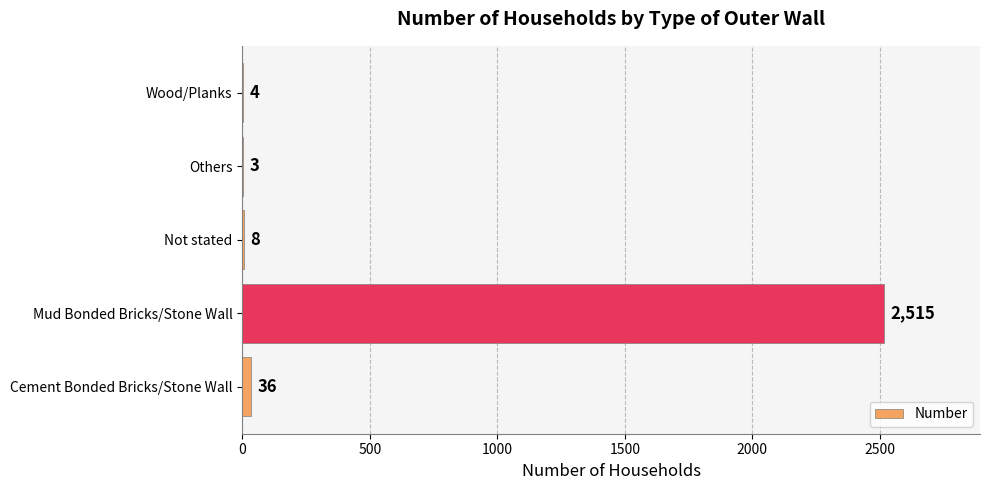

Reading bottom to top, extract all data points from this chart.

Cement Bonded Bricks/Stone Wall=36	Mud Bonded Bricks/Stone Wall=2515	Not stated=8	Others=3	Wood/Planks=4